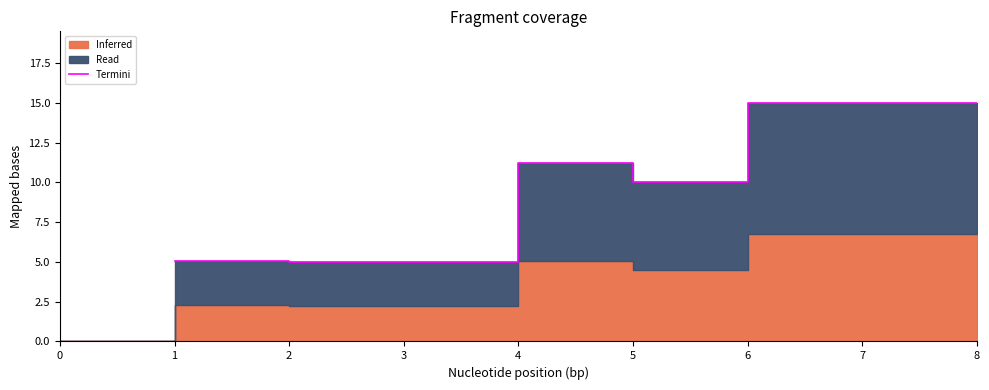

How many interior local peaks (higher than both neighbors) does the data have?

1